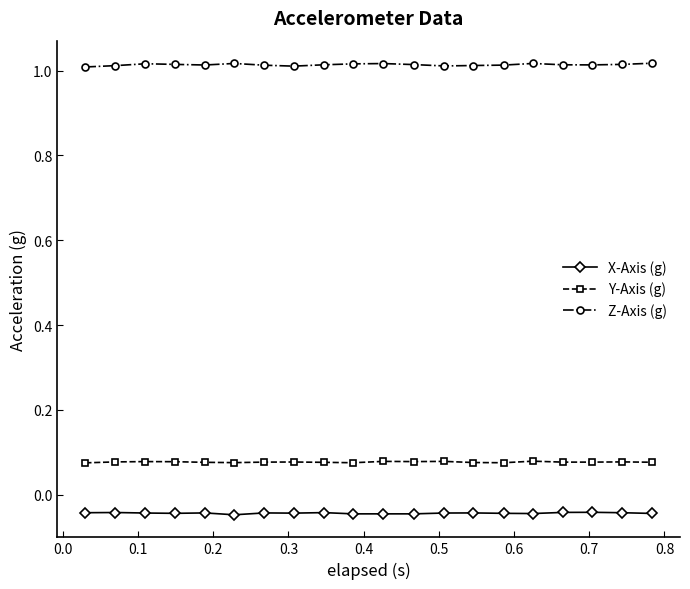

List the series in order of their peak value, lowest first.

X-Axis (g), Y-Axis (g), Z-Axis (g)